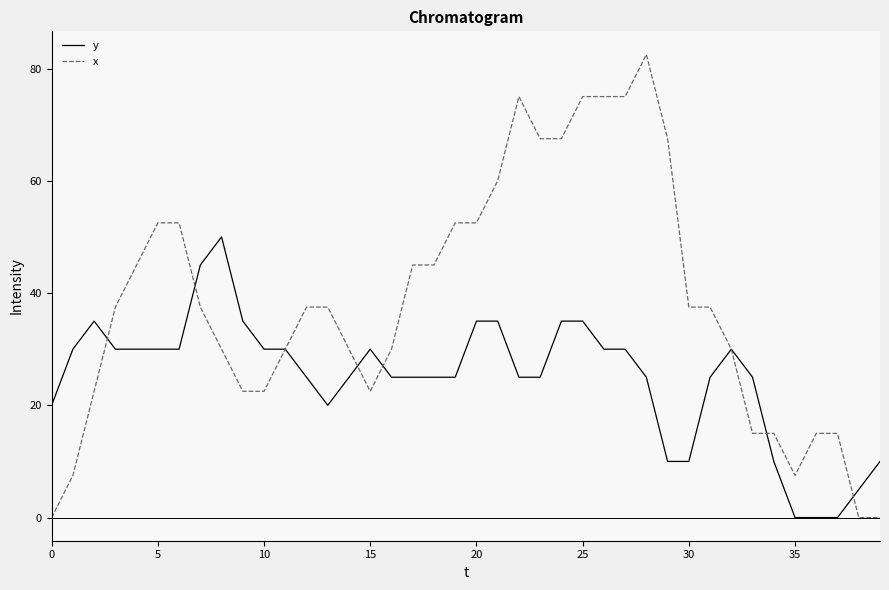

Rank the series by their maximum value, from highest to lowest.

x, y